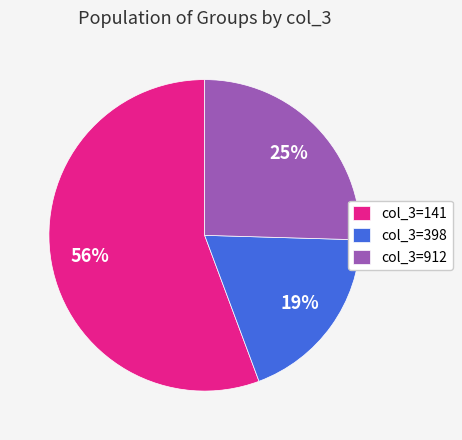

What is the smallest slice in the pie chart?

col_3=398